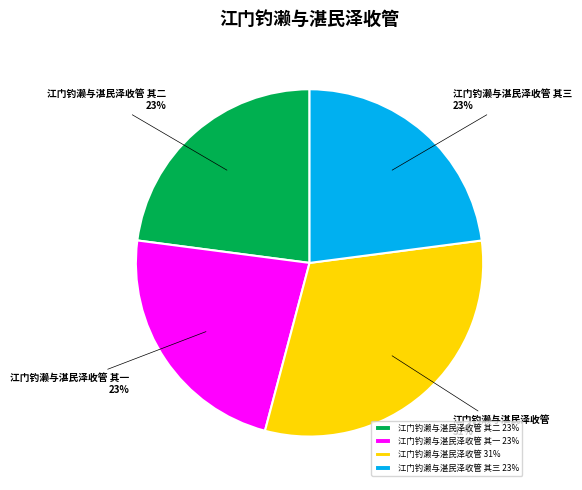

To the nearest percent, what is the combined percentage of 江门钓濑与湛民泽收管 其三 and 江门钓濑与湛民泽收管 其二?

46%